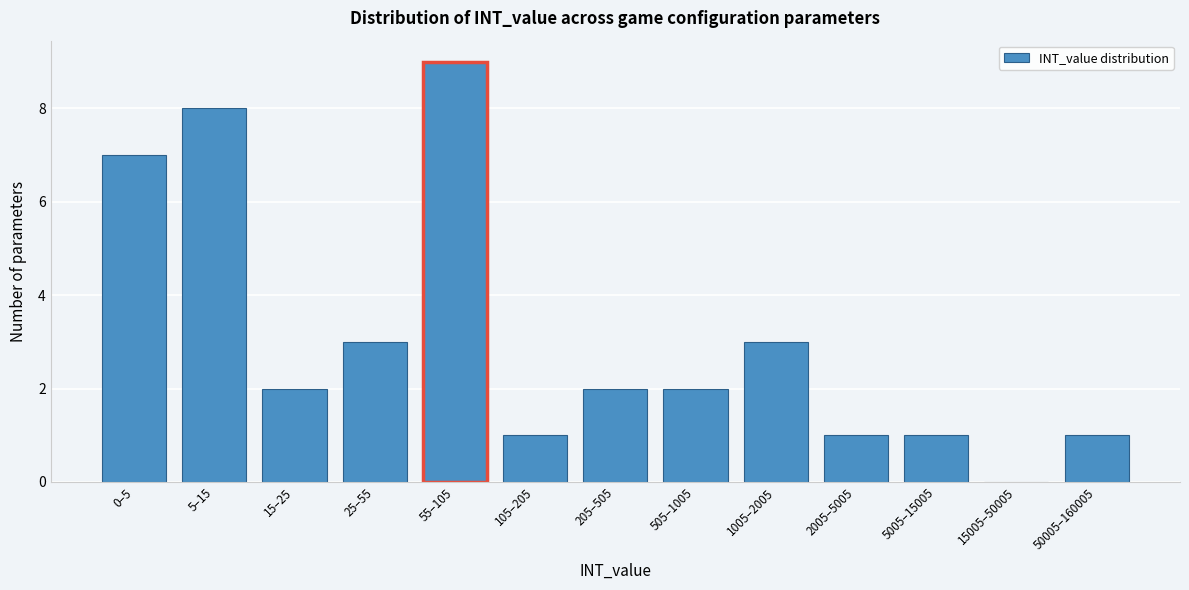

Reading right to left, what are all the values shown in this chart?

50005–160005=1	15005–50005=0	5005–15005=1	2005–5005=1	1005–2005=3	505–1005=2	205–505=2	105–205=1	55–105=9	25–55=3	15–25=2	5–15=8	0–5=7